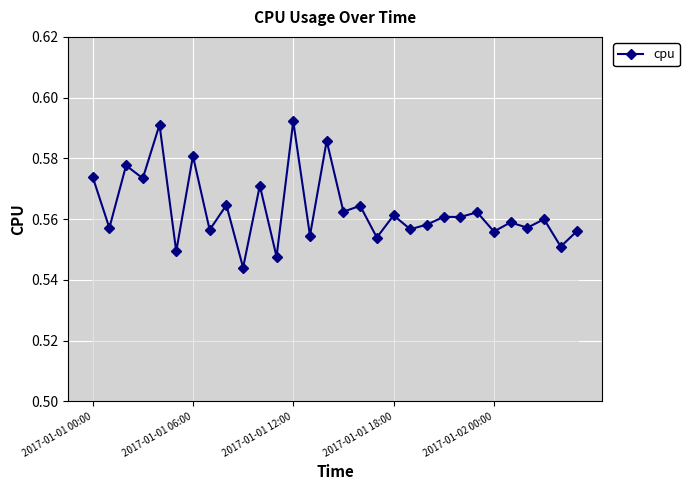

What is the sum of all values?

16.9